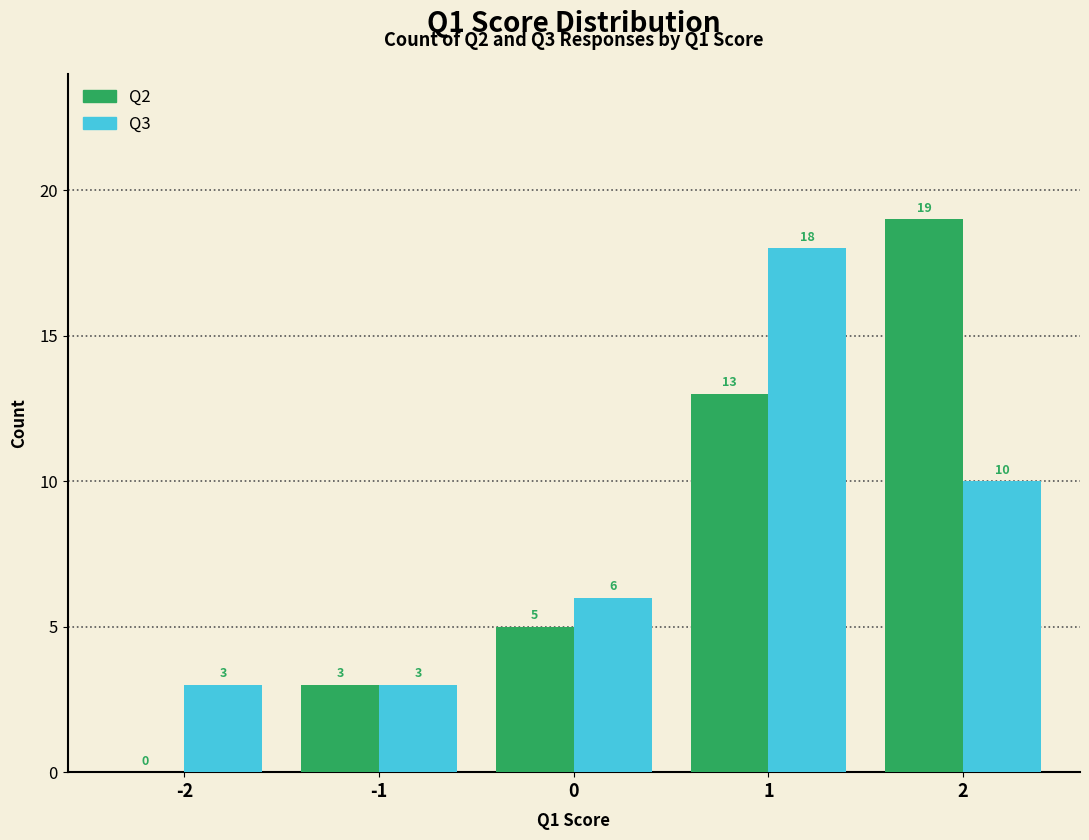

Reading left to right, extract all data points from this chart.

Q2: -2=0	-1=3	0=5	1=13	2=19
Q3: -2=3	-1=3	0=6	1=18	2=10